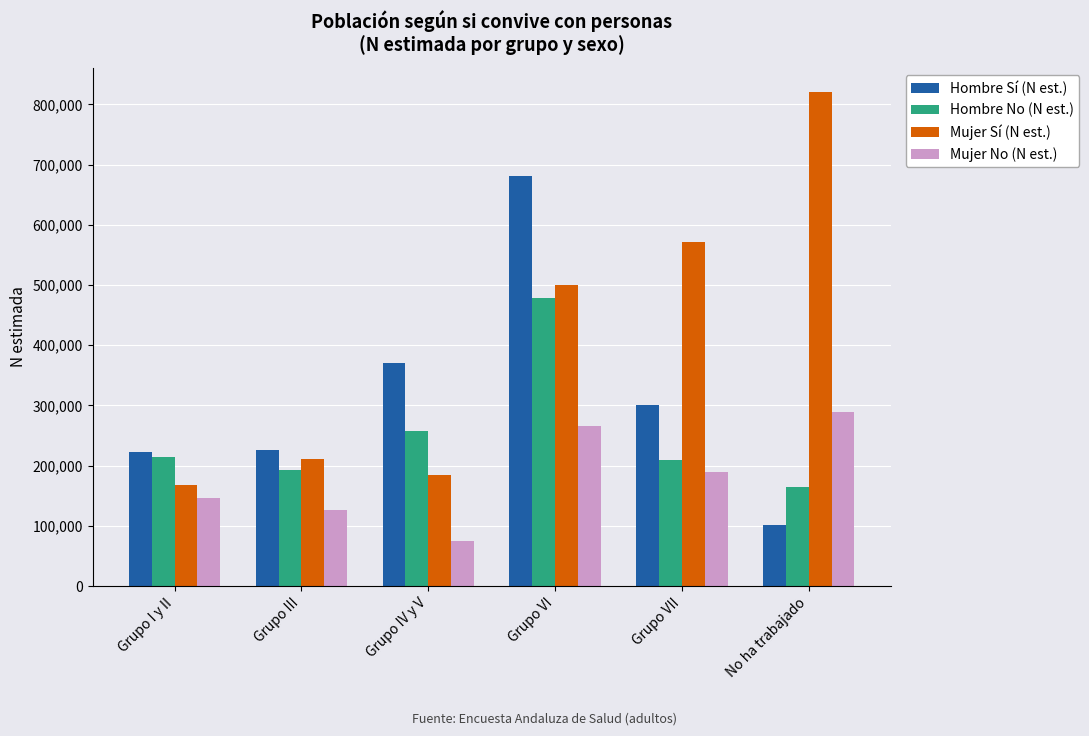

Does the chart contain any negative values?

No